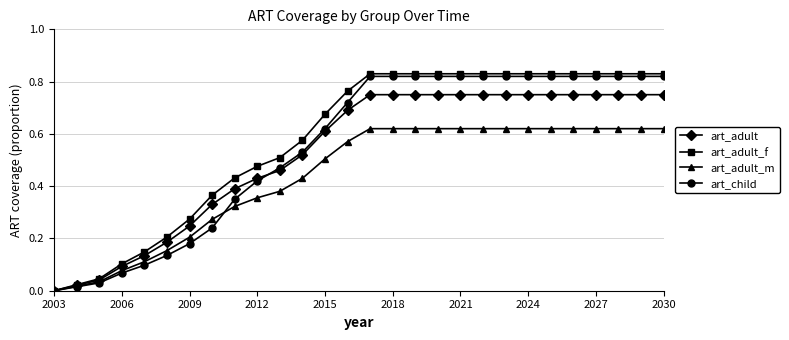

Rank the series by their average value, from lowest to highest.

art_adult_m, art_adult, art_child, art_adult_f